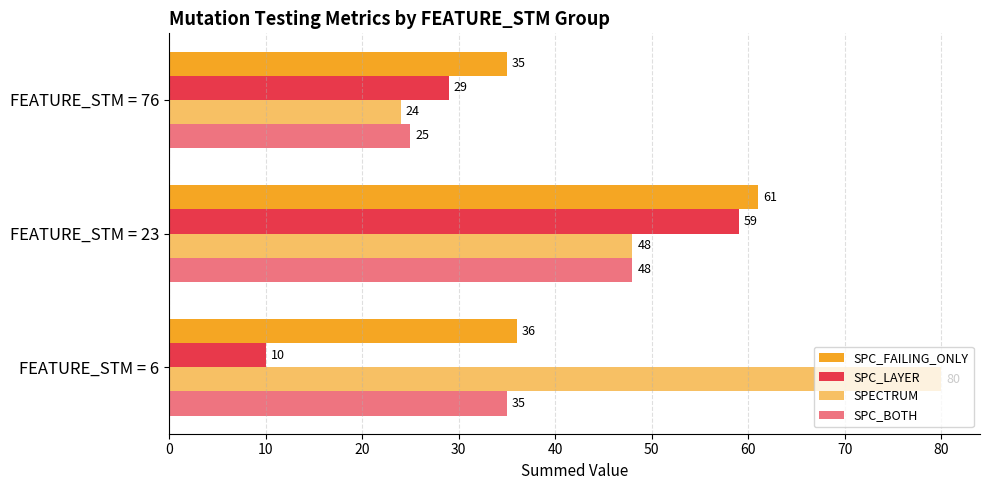

How many data points does each series have?

3